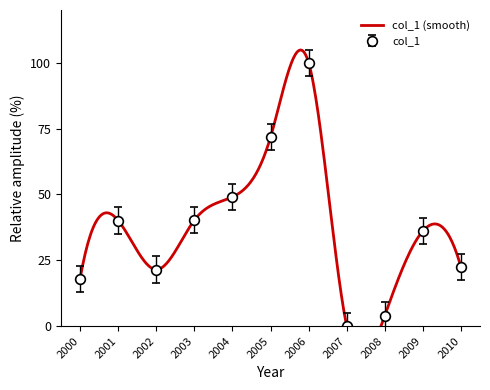

The value of col_1 at 2009 is 36.1. True or false?

True